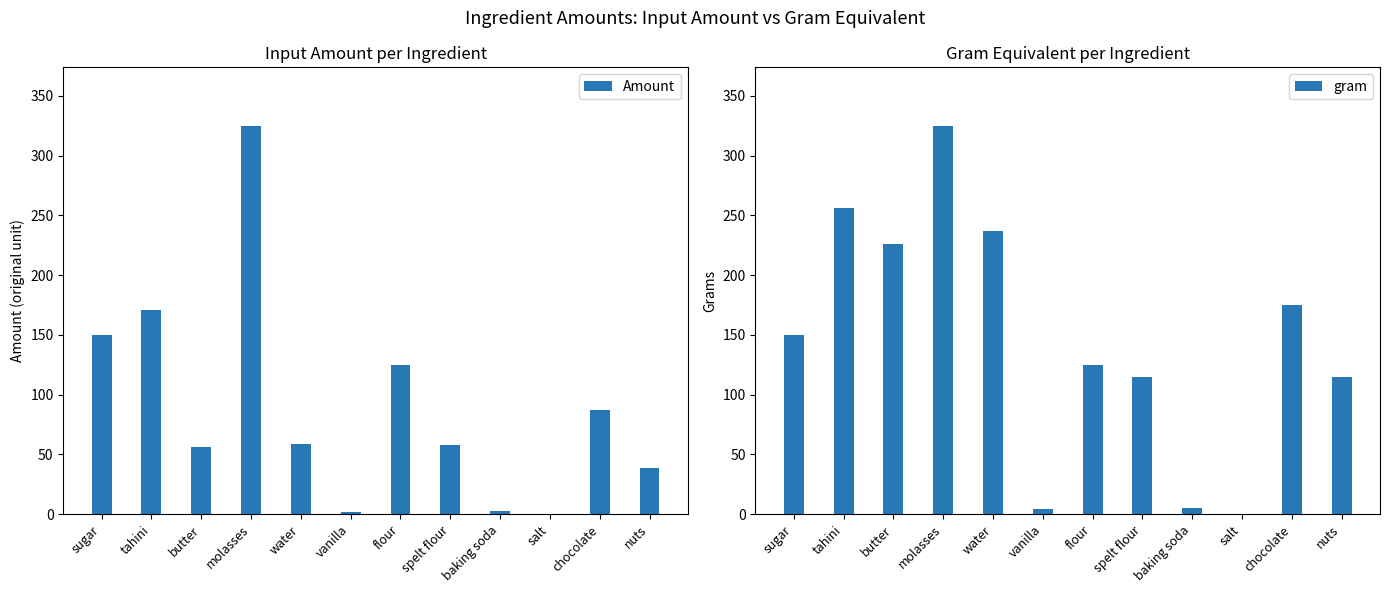

At which category is the sum across all series the highest?

molasses